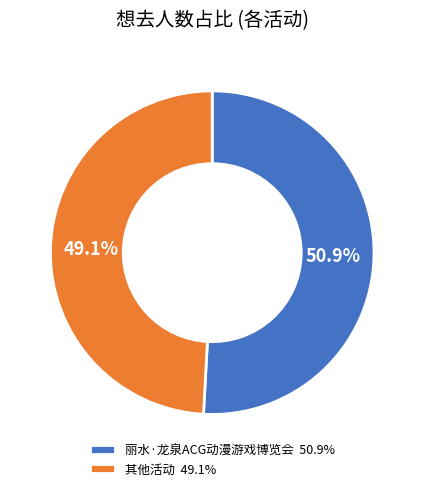

Is 丽水·龙泉ACG动漫游戏博览会 50.9% the majority of the pie?

Yes